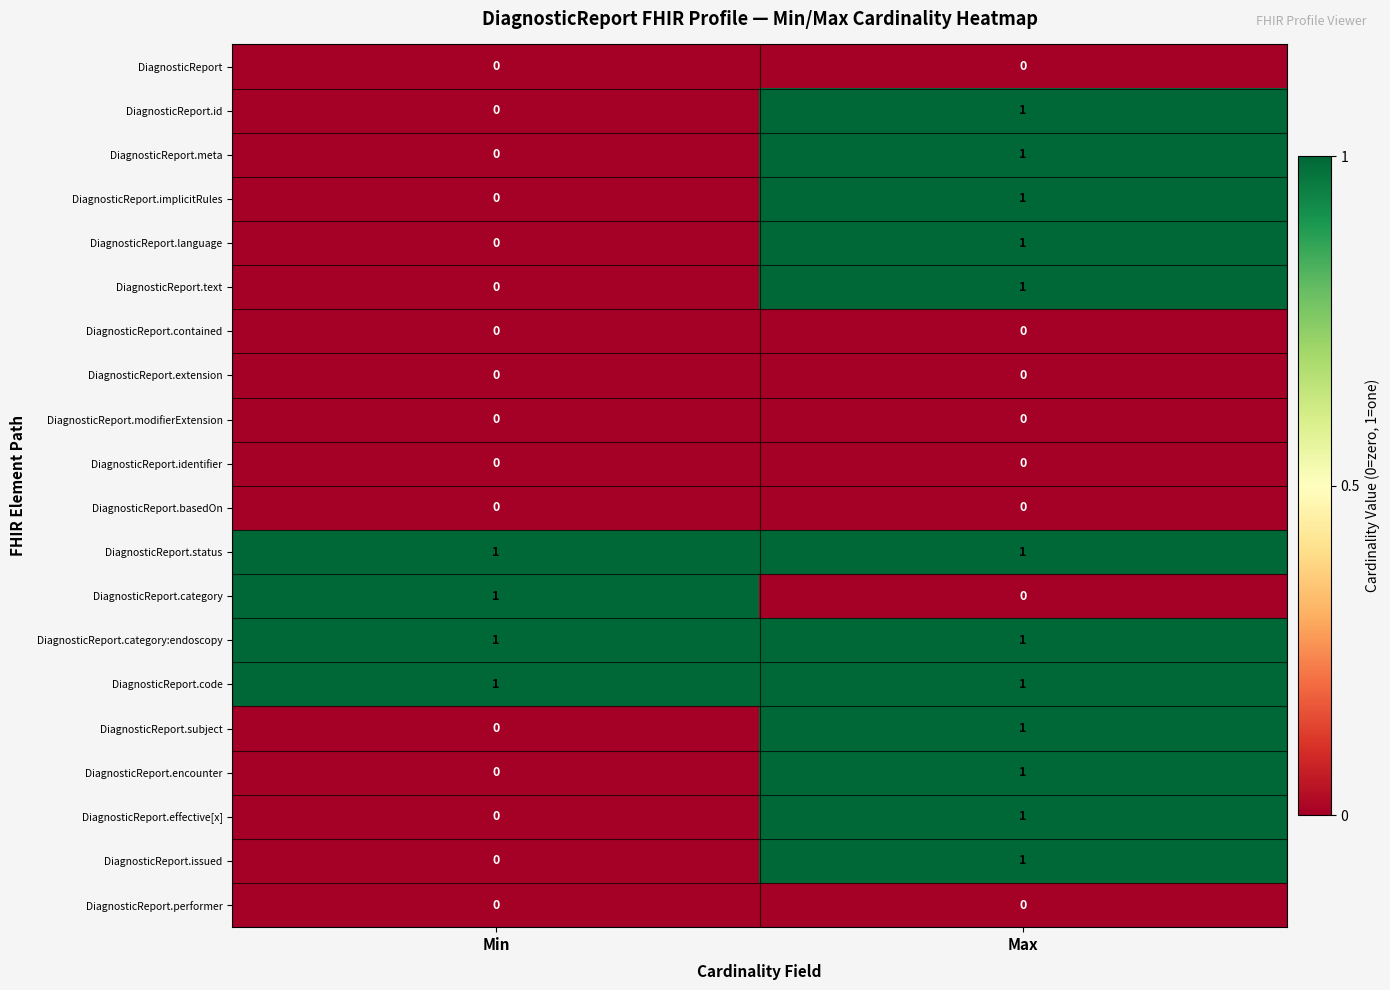

List the labels in order of DiagnosticReport.issued value, smallest first.

Min, Max